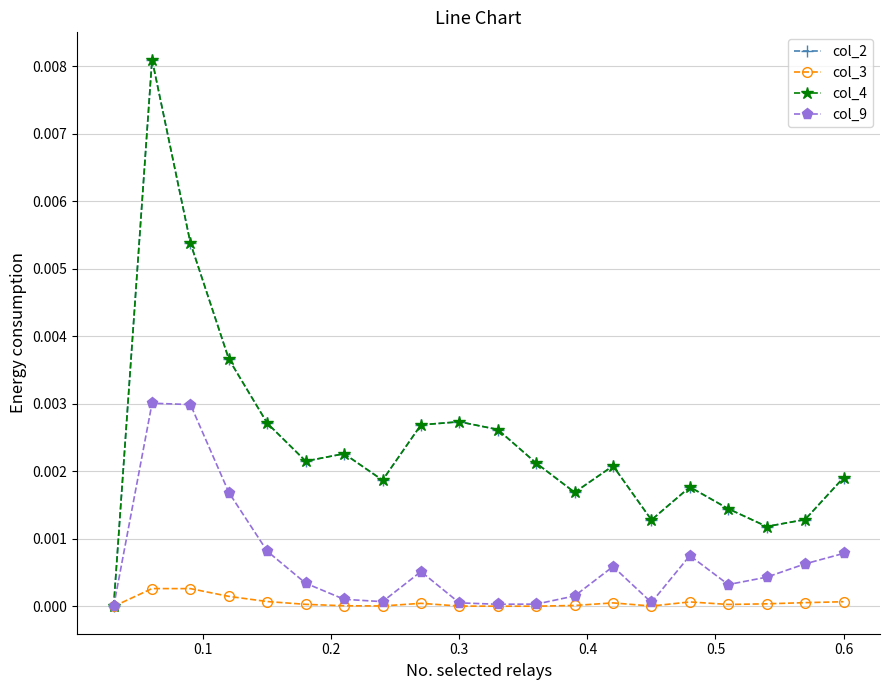

In col_4, how many points are lower than both neighbors (excluding endpoints)?

5